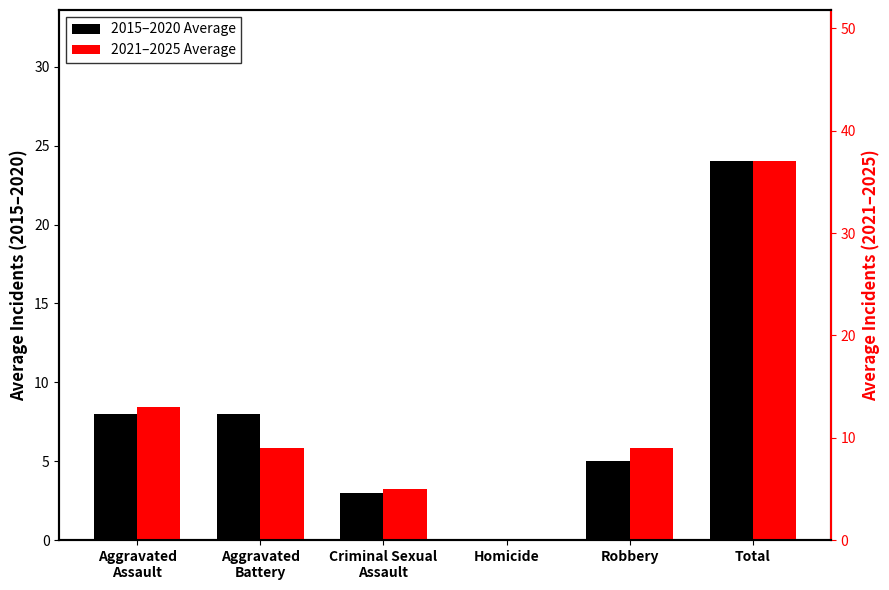

What is the sum of all 2015–2020 Average values?

48